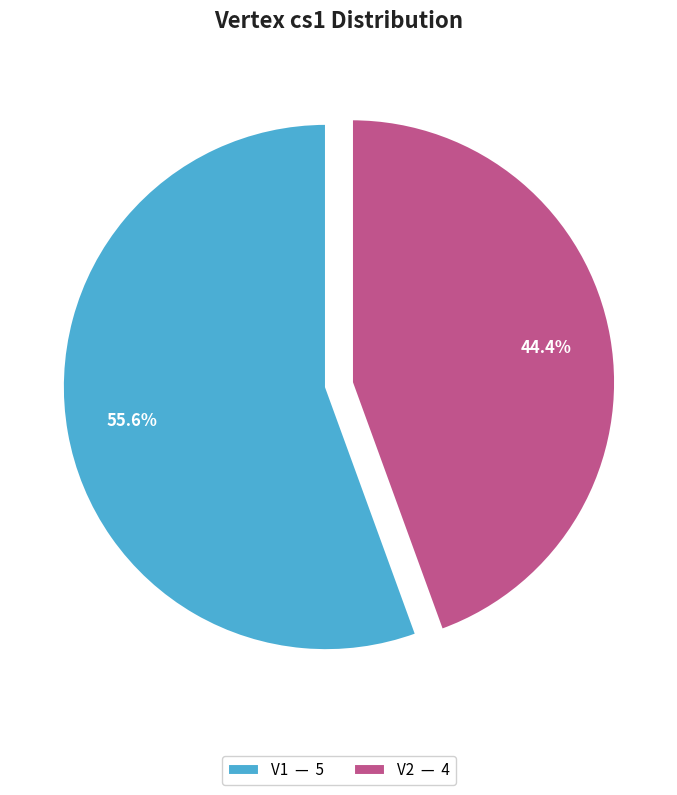

To the nearest percent, what is the combined percentage of V2 and V1?

100%